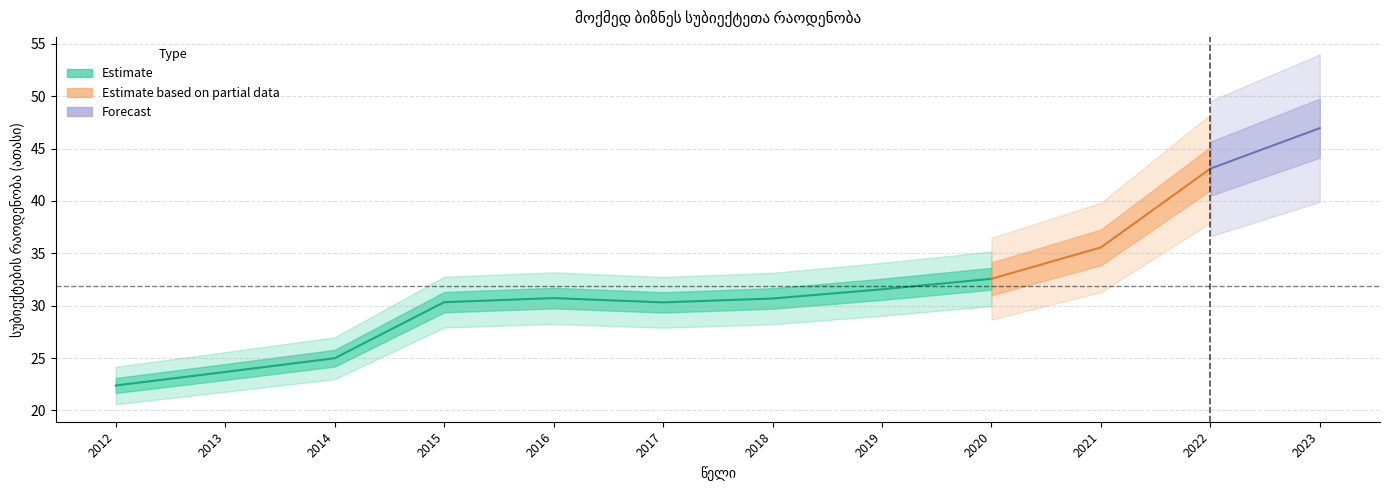

Read the value at 2023.

47.0